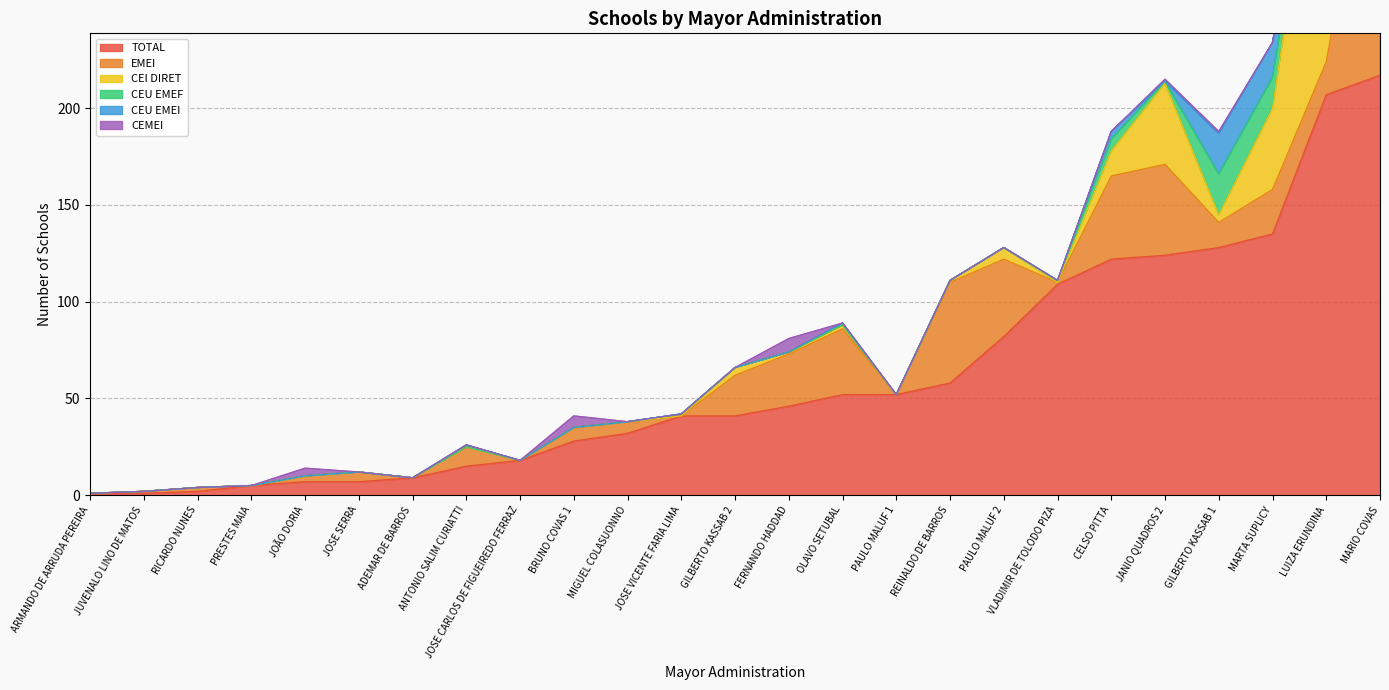

At which label does CEI DIRET reach its minimum?

ADEMAR DE BARROS